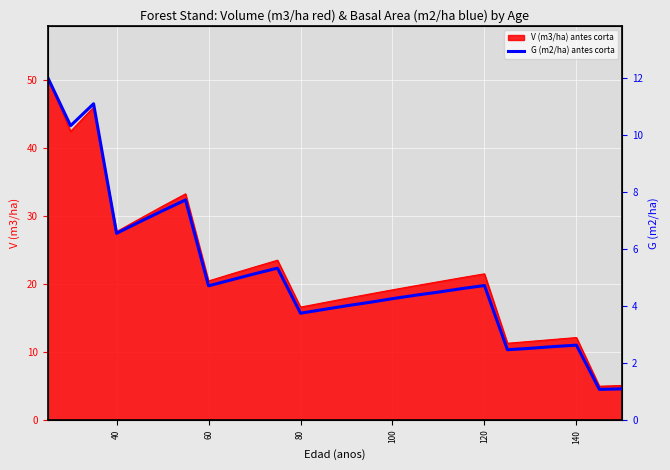

At which label is V (m3/ha) antes corta closest to 27?

40